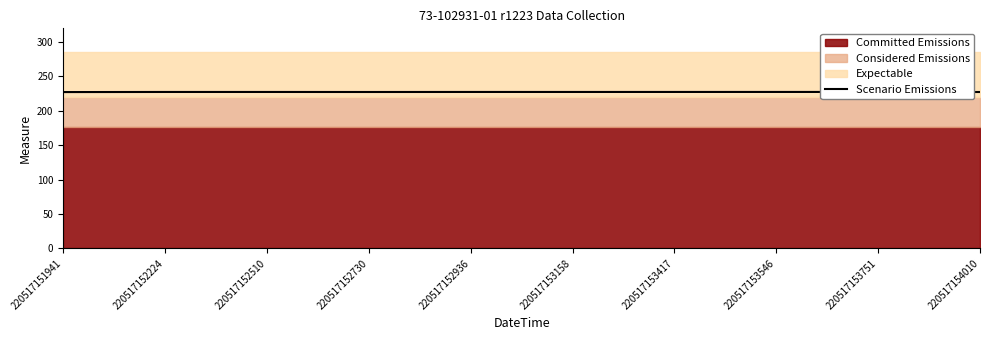

What is the greatest value displayed?

227.5